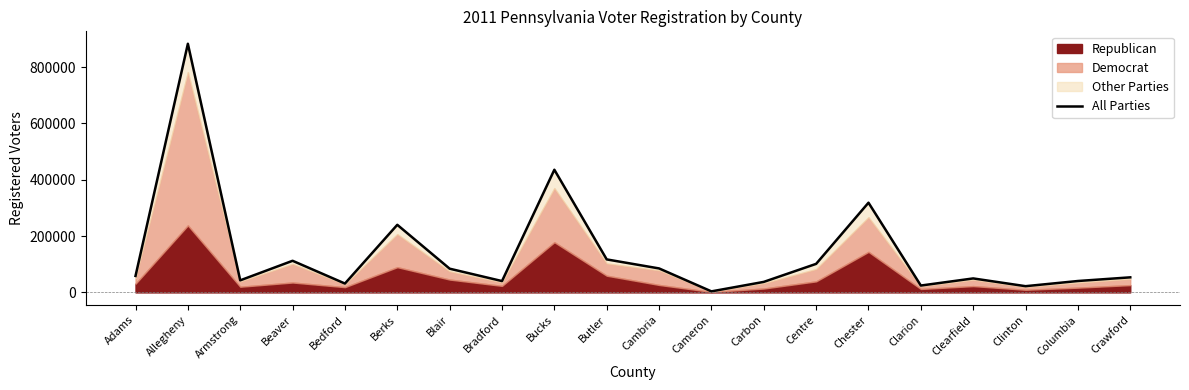

Reading left to right, transcribe all the data shown in this chart.

Adams=58494	Allegheny=883004	Armstrong=42891	Beaver=112339	Bedford=31531	Berks=240077	Blair=84283	Bradford=40319	Bucks=435649	Butler=117236	Cambria=85192	Cameron=3707	Carbon=37404	Centre=101412	Chester=318600	Clarion=24409	Clearfield=49687	Clinton=22149	Columbia=40533	Crawford=53542